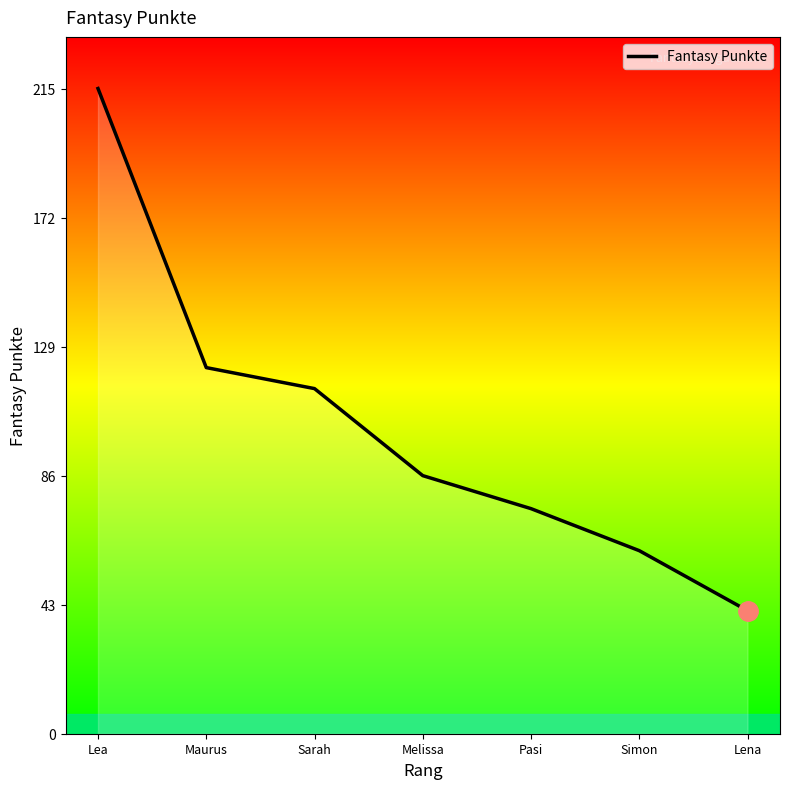

True or false: there are more than 0 points higher than both neighbors.

False